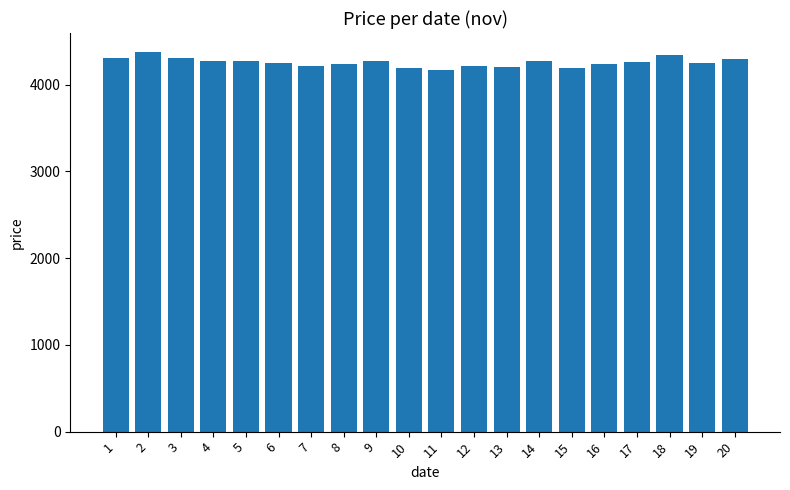

What is the average value?

4255